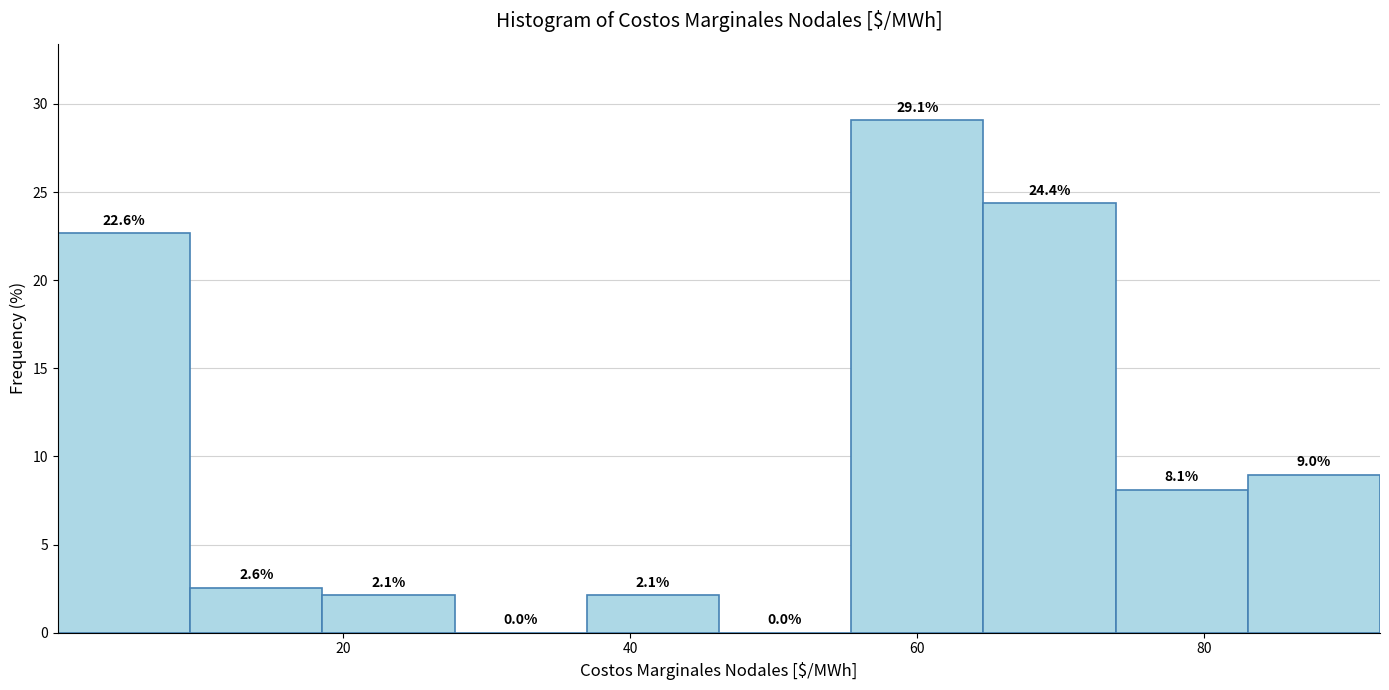

Reading left to right, transcribe this chart: for each bar, give the range it covers on the x-axis and its height. The bar edges are not printed on the chart, so give them approximately, as read against the axis.

0 to 10: 22.6
10 to 18: 2.6
18 to 28: 2.1
28 to 36: 0.0
36 to 46: 2.1
46 to 56: 0.0
56 to 64: 29.1
64 to 74: 24.4
74 to 84: 8.1
84 to 92: 9.0